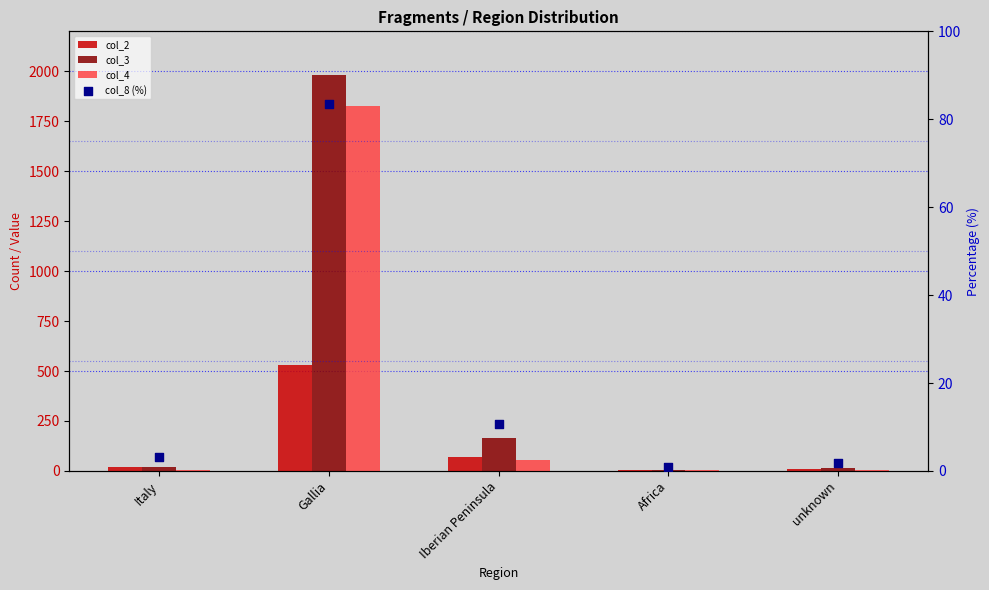

At which category is the sum across all series the highest?

Gallia